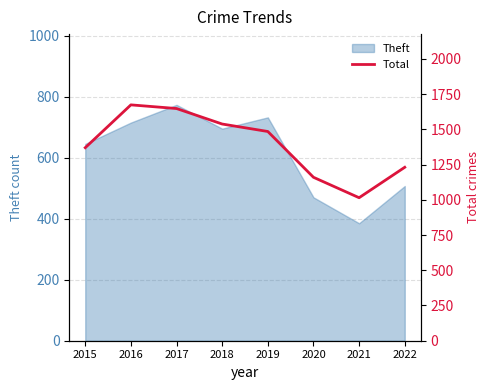

Which category has the lowest value in the Theft series?

2021